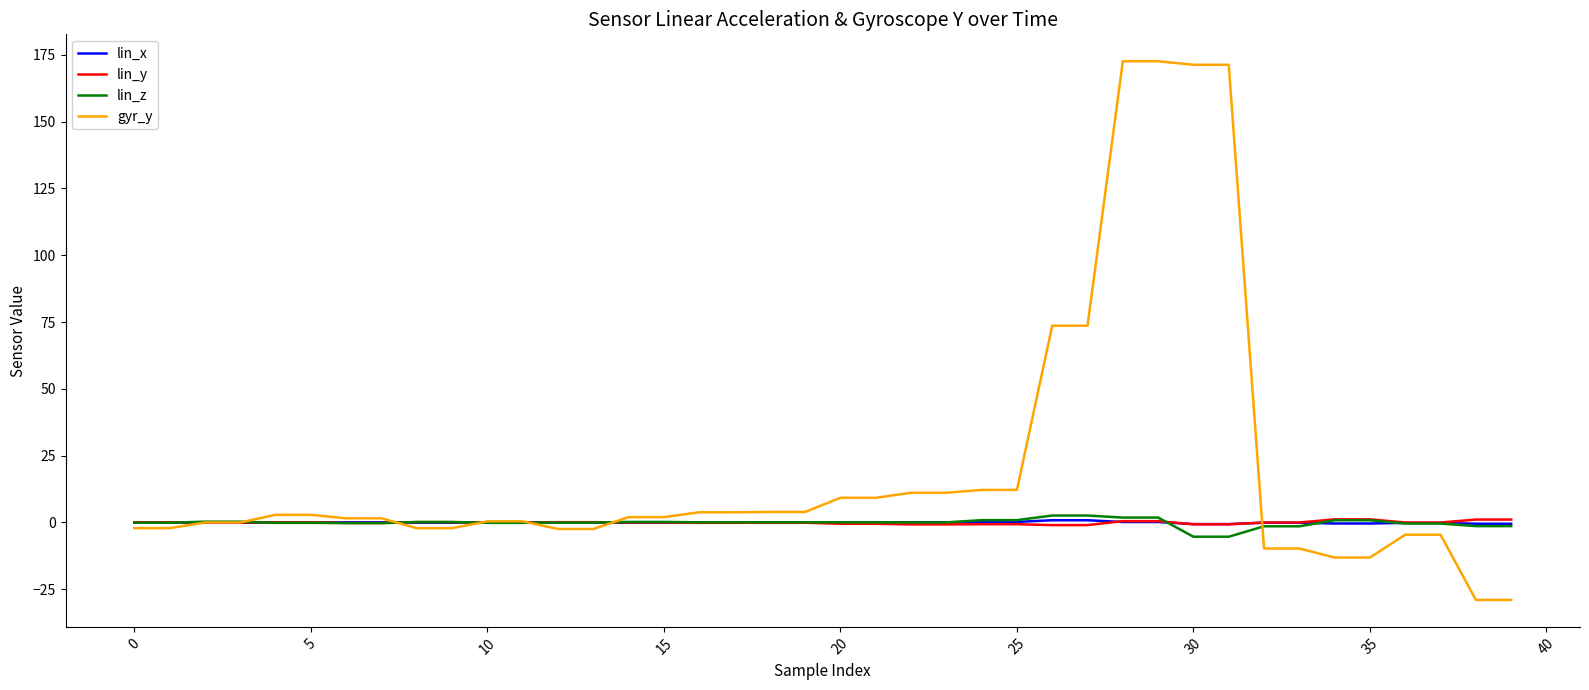

Which series has the widest spread of values?

gyr_y